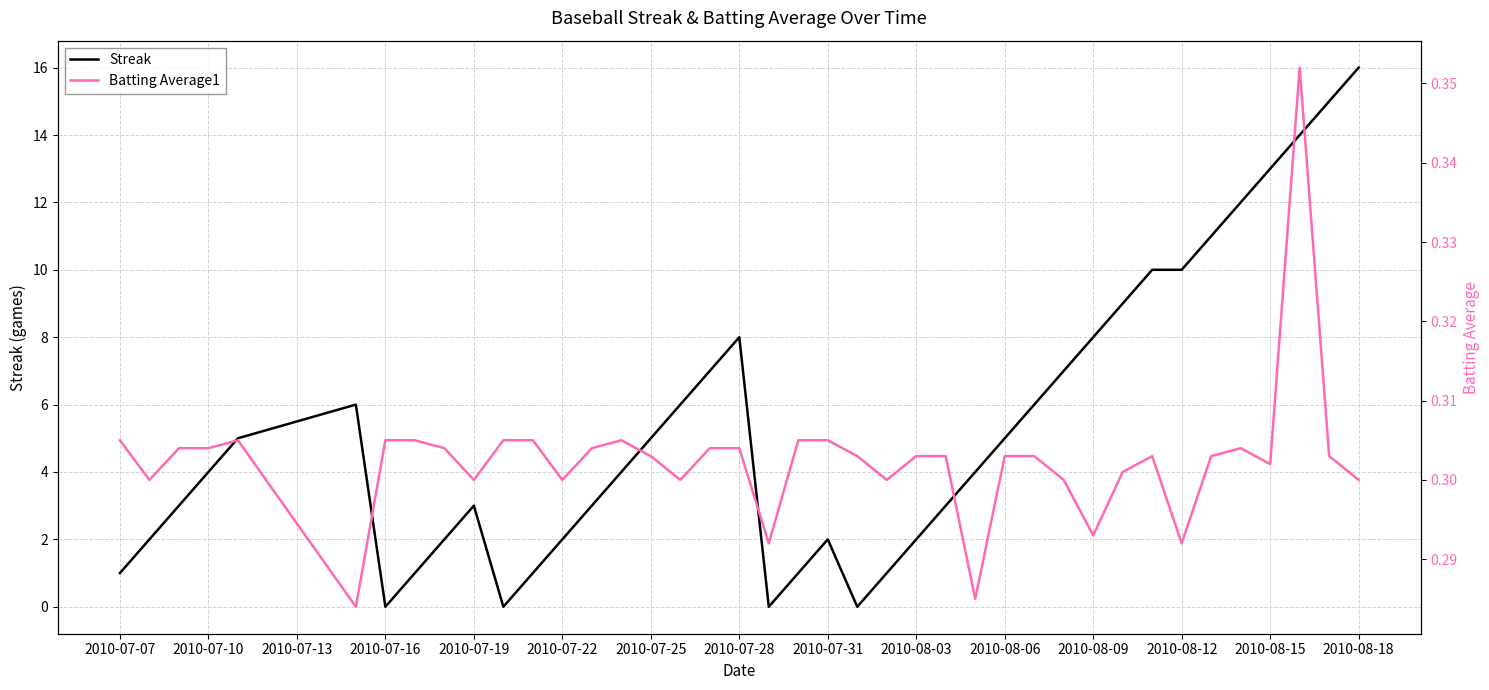

Count the number of data series in this chart.

2